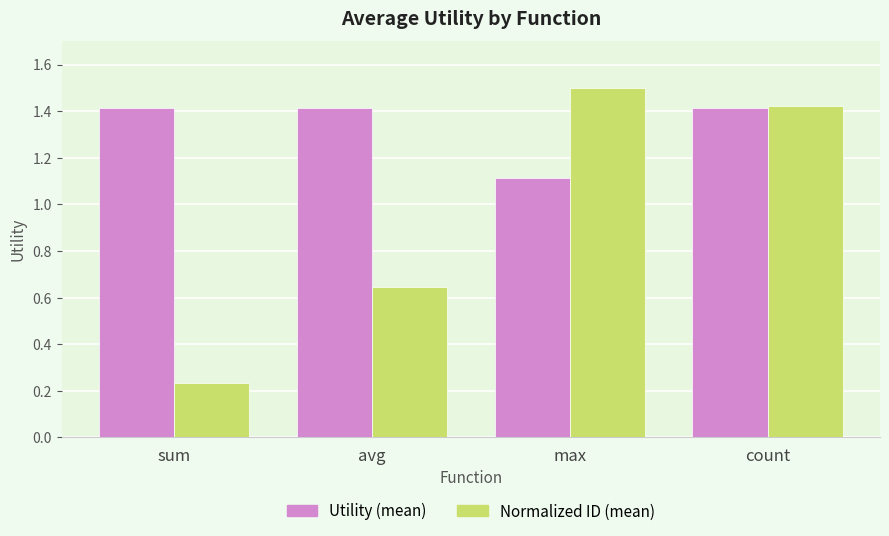

What is the difference between the second highest and minimum values in the Normalized ID (mean) series?

1.2